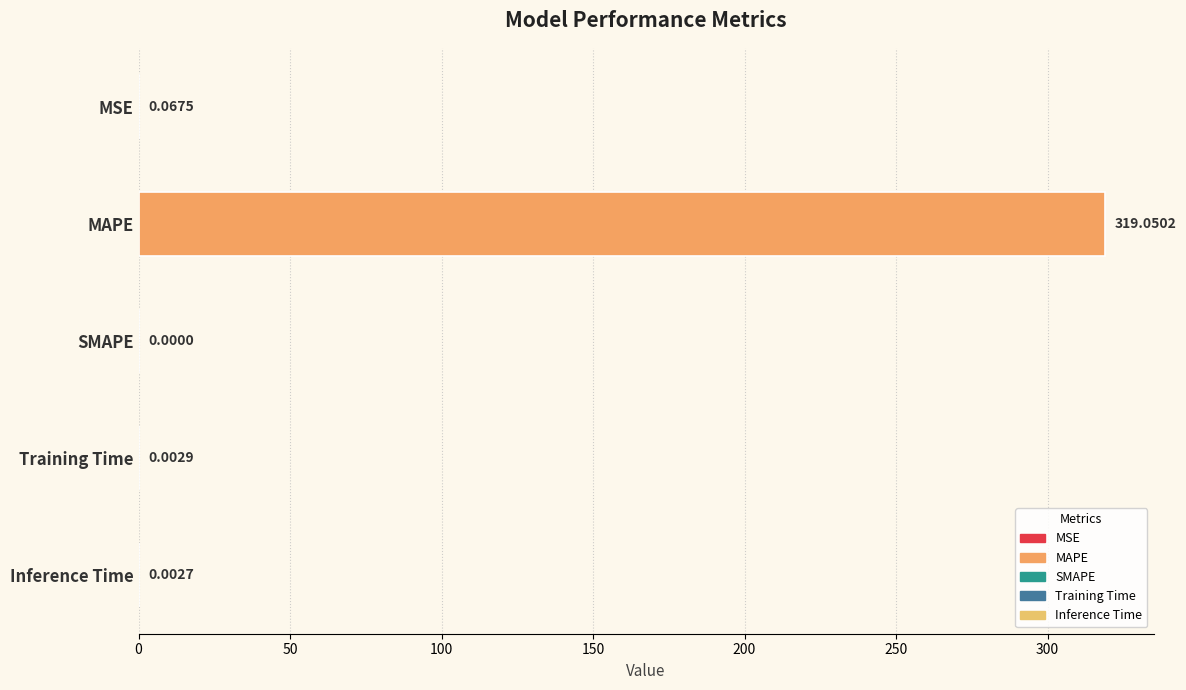

What is the sum of all values?

319.1